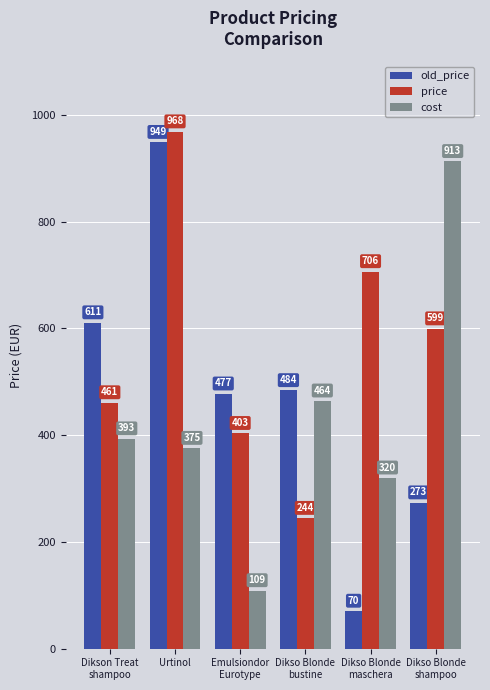

What position from the right is Dikso Blonde
bustine?

3